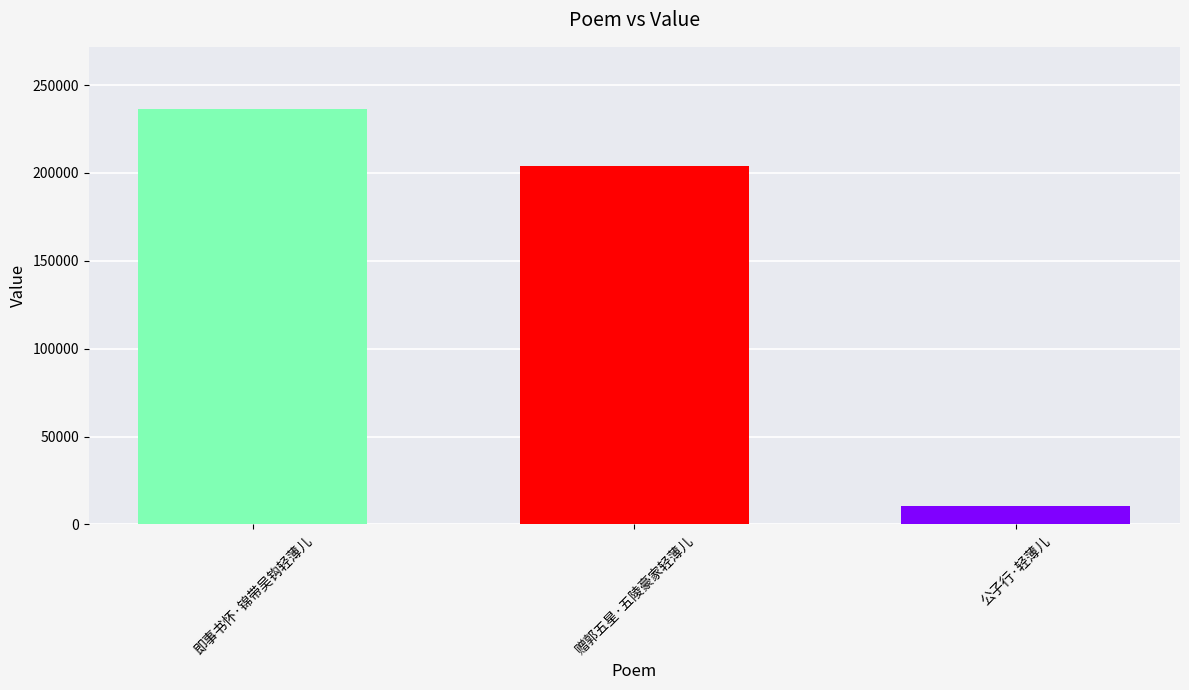

What is the greatest value displayed?

236323